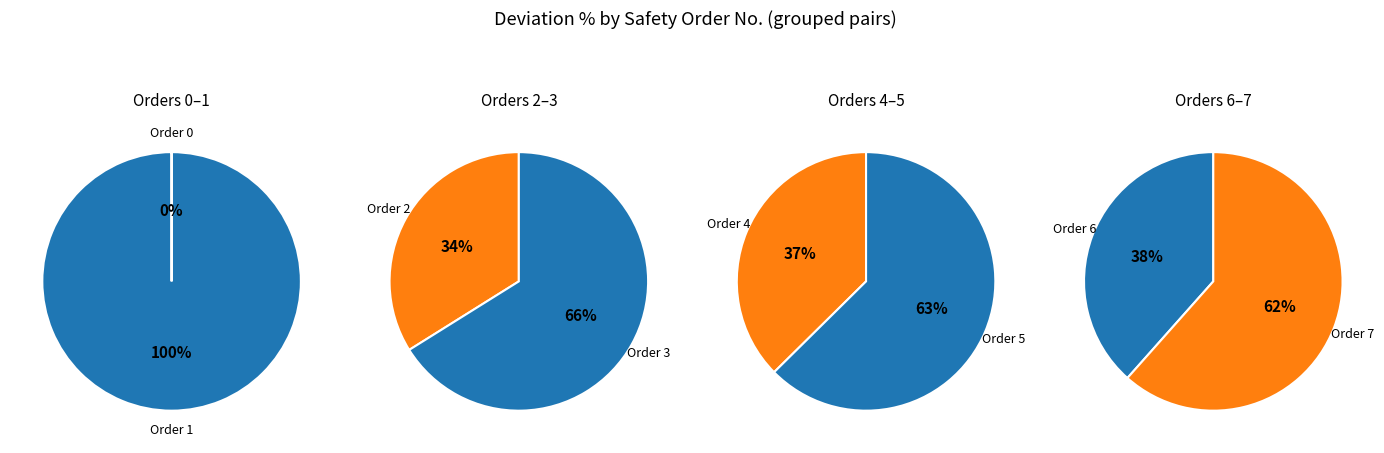

Does 4 represent more than half of the total?

No